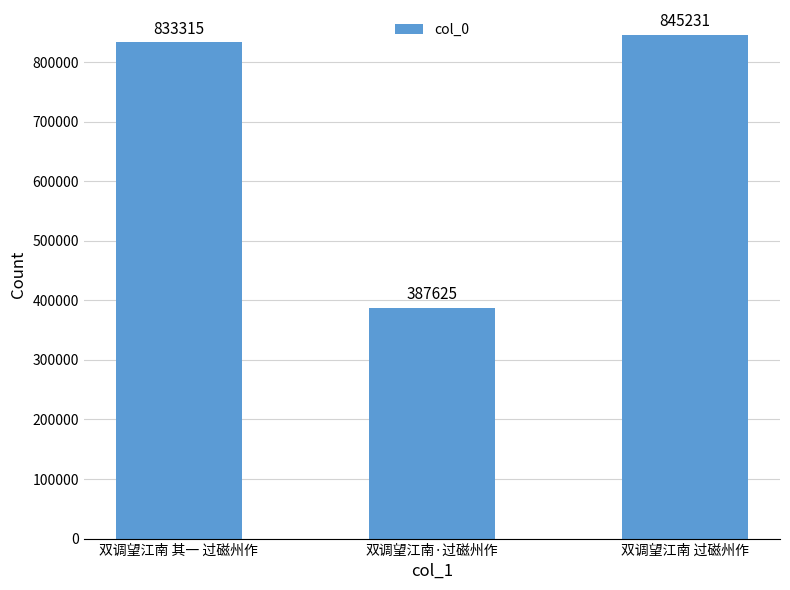

What position from the left is 双调望江南 过磁州作?

3